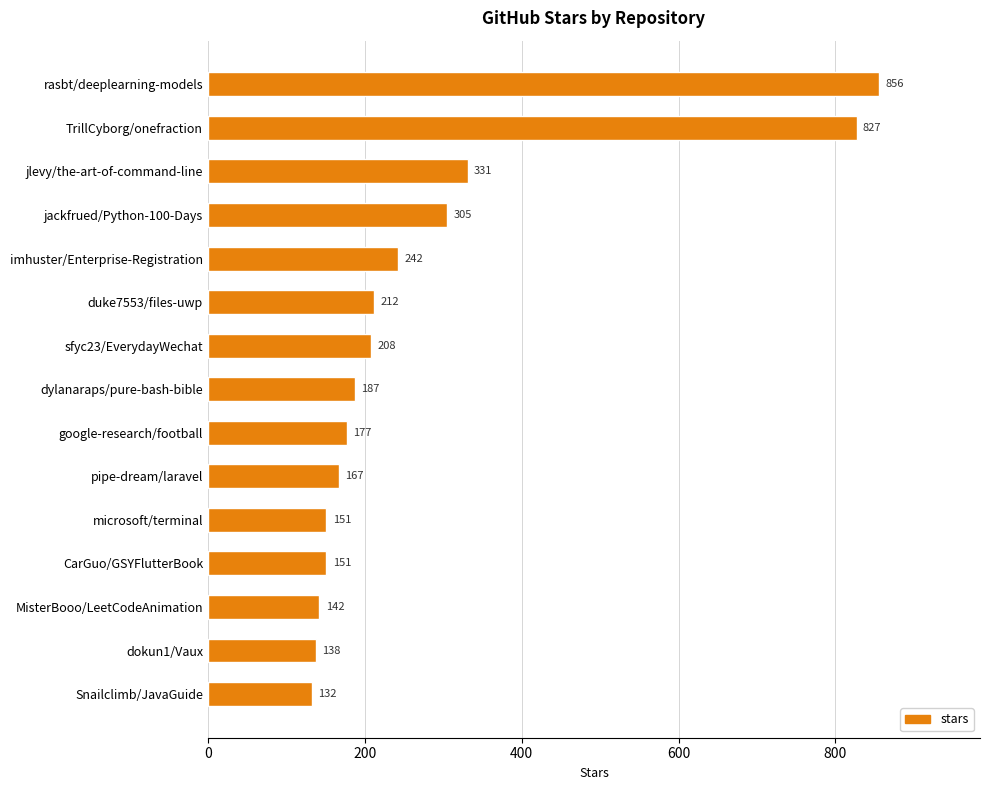

Is it true that the value at jackfrued/Python-100-Days is 305?

True